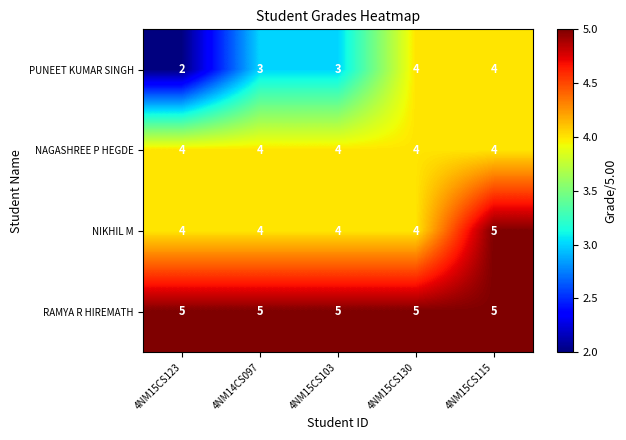

What is the greatest value displayed?

5